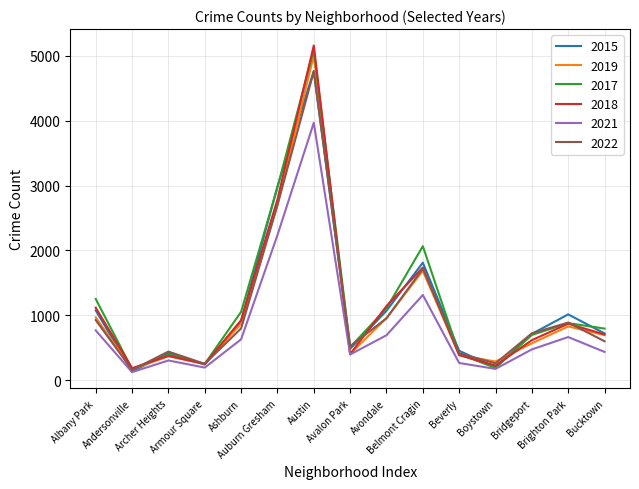

What are all the series names shown in the legend?

2015, 2019, 2017, 2018, 2021, 2022